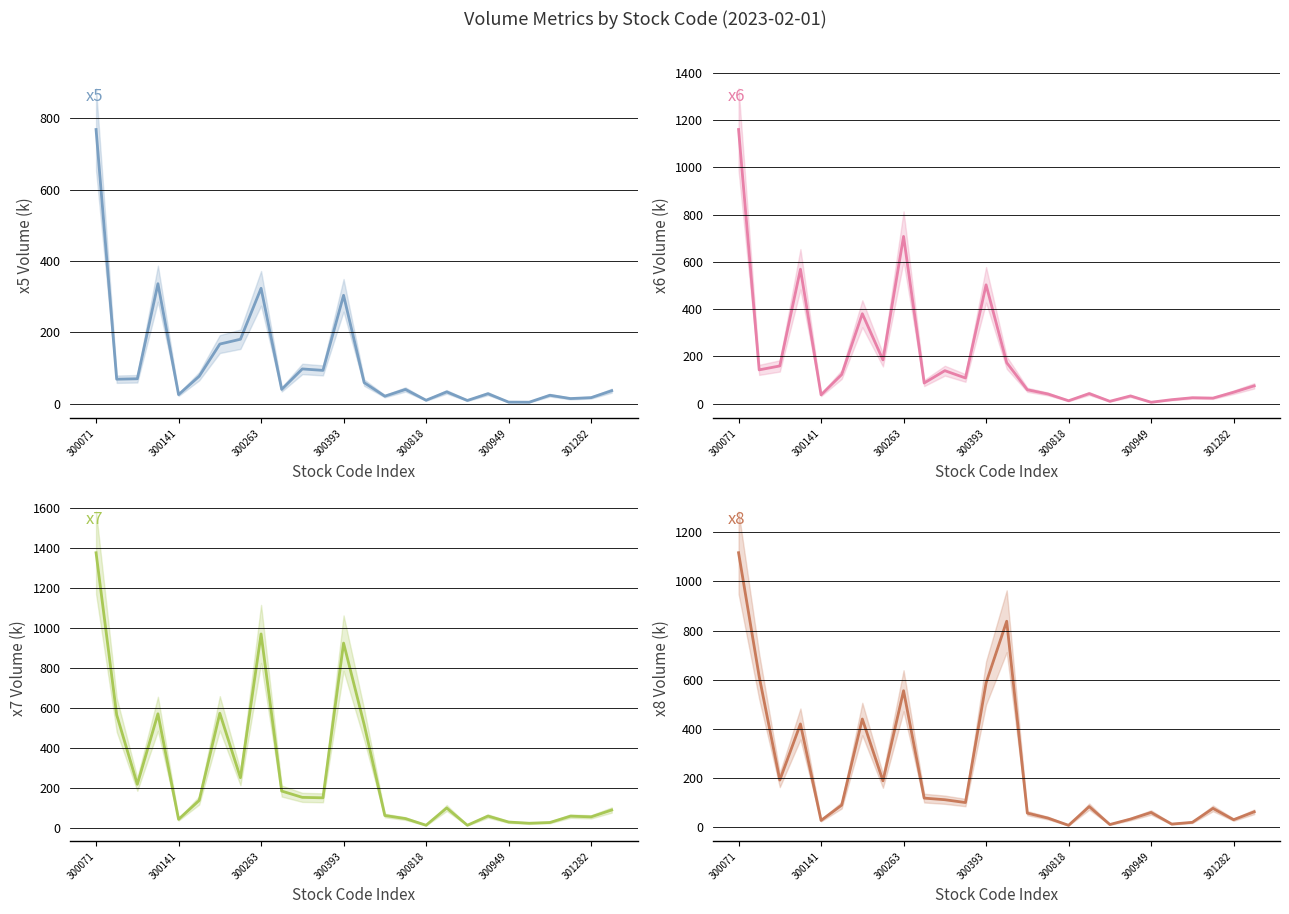

Which series changed the most between 21 and 22?

x5